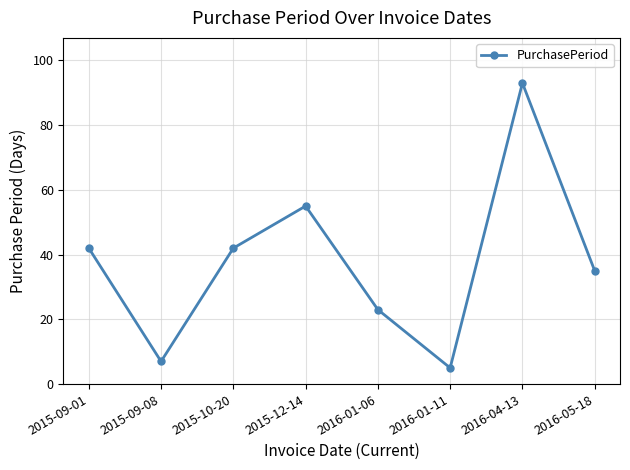

What is the change in value from 2015-09-08 to 2016-05-18?

+28